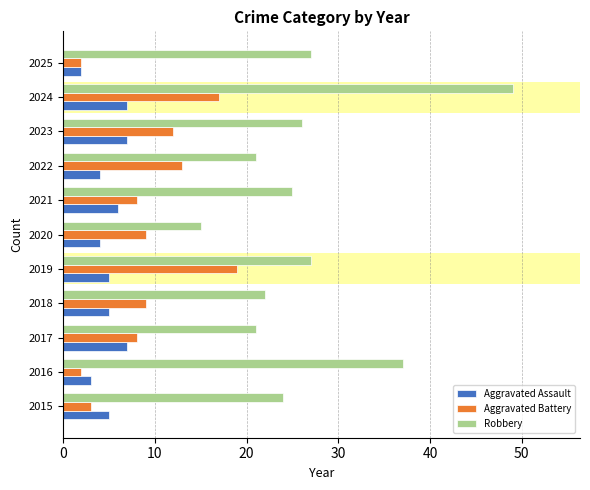

What is the sum of the Aggravated Assault values at 2017 and 2024?

14